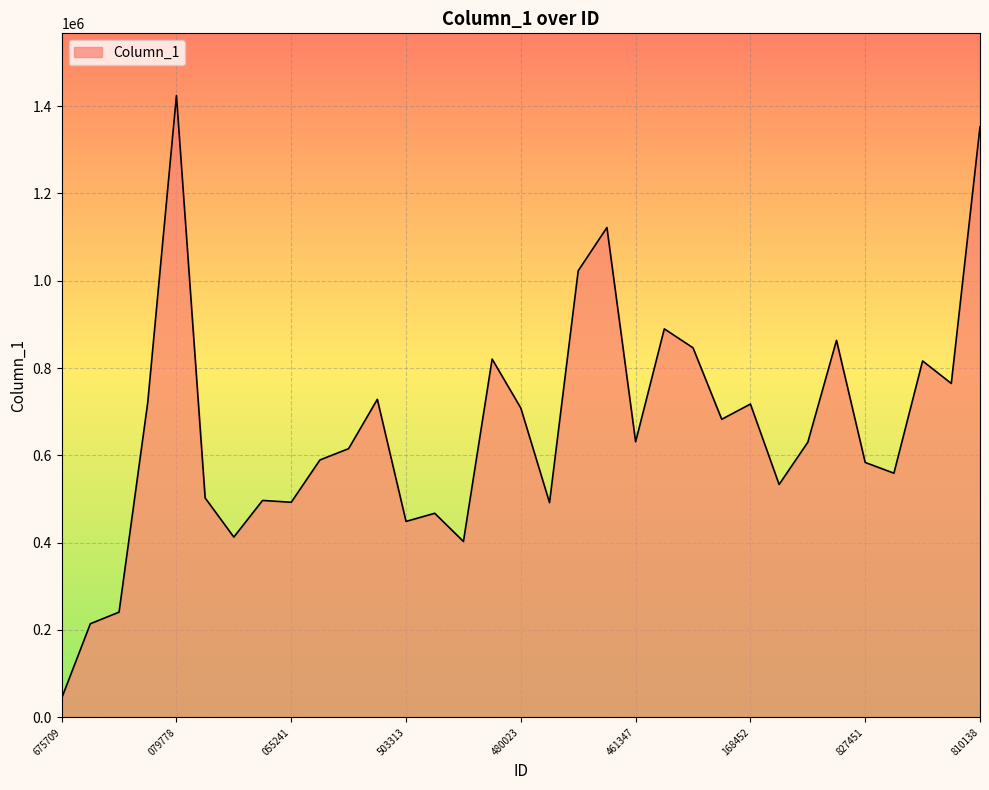

What is the difference between the maximum and minimum values?

1380439